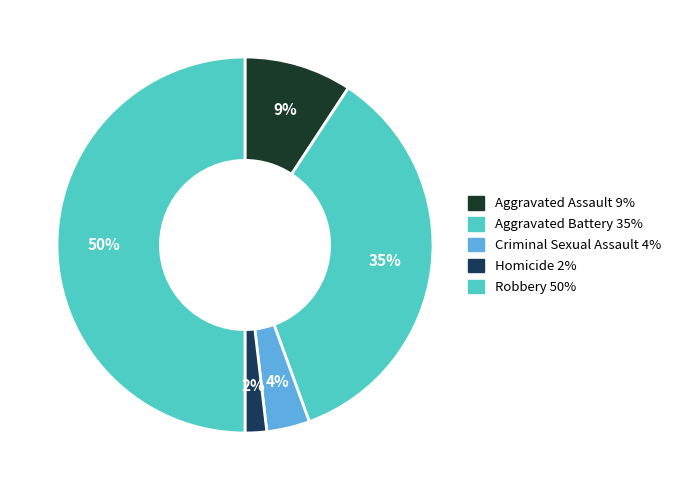

To the nearest percent, what portion does Homicide represent?

2%